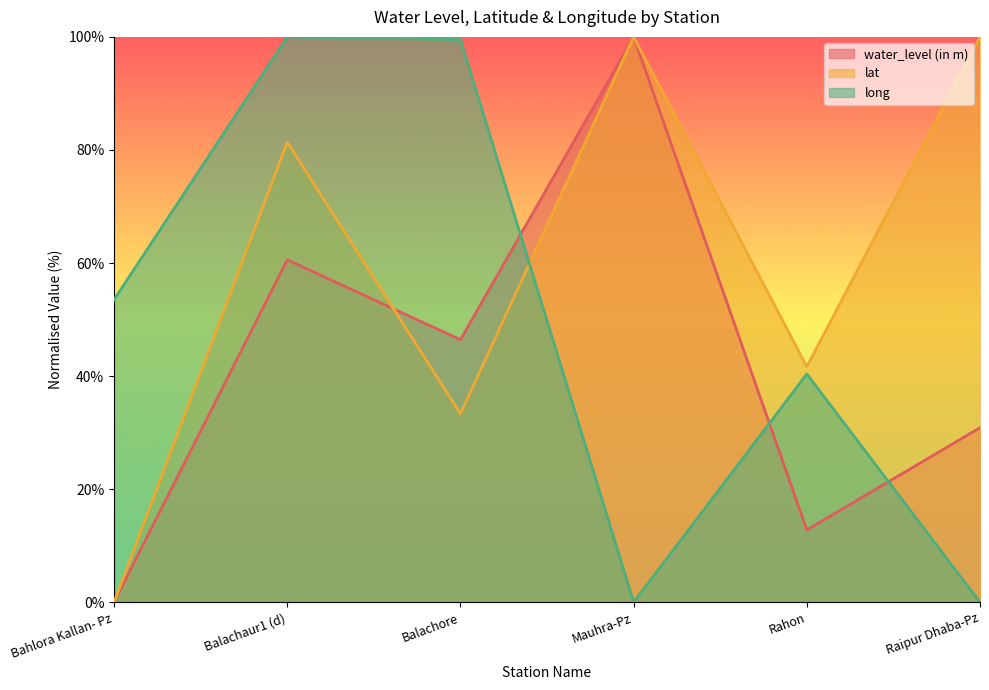

Does the chart display data point markers on the line(s)?

No